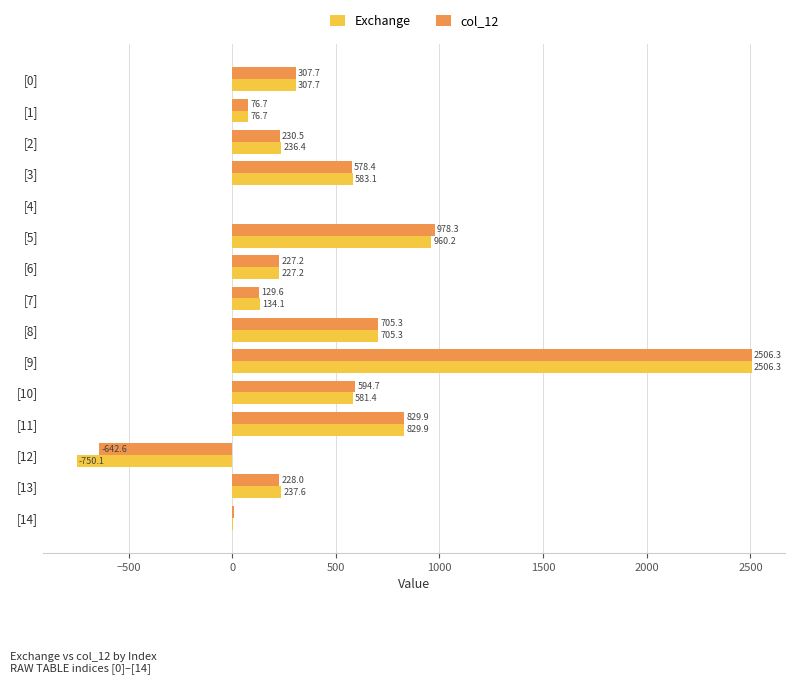

What is the maximum value shown in the chart?

2506.3